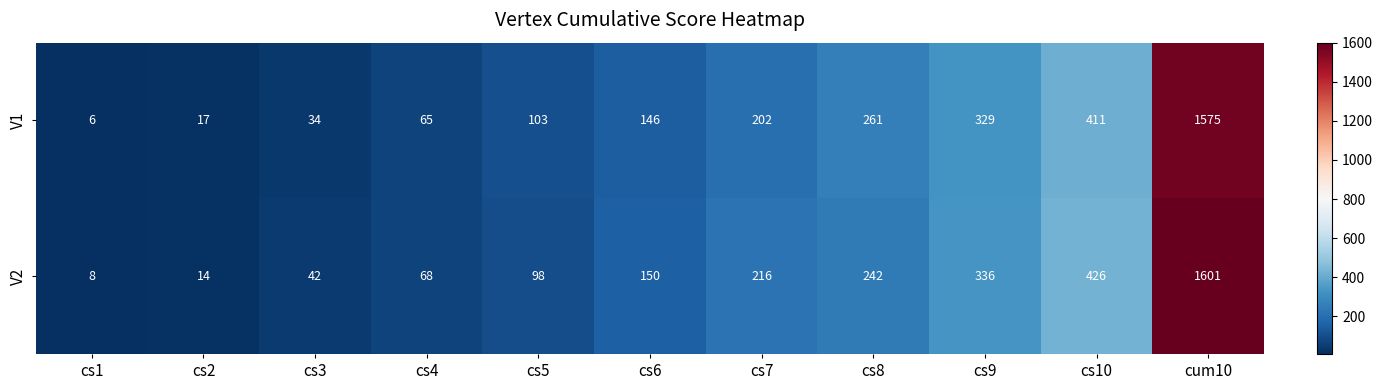

Count the number of categories in the chart.

11